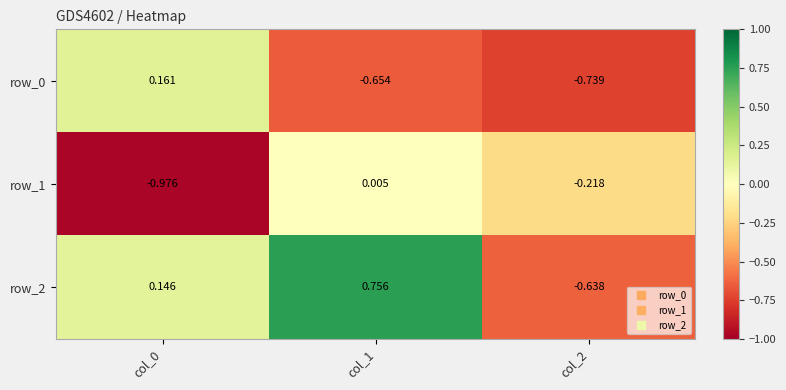

What is the average value of the row_1 series?

-0.4